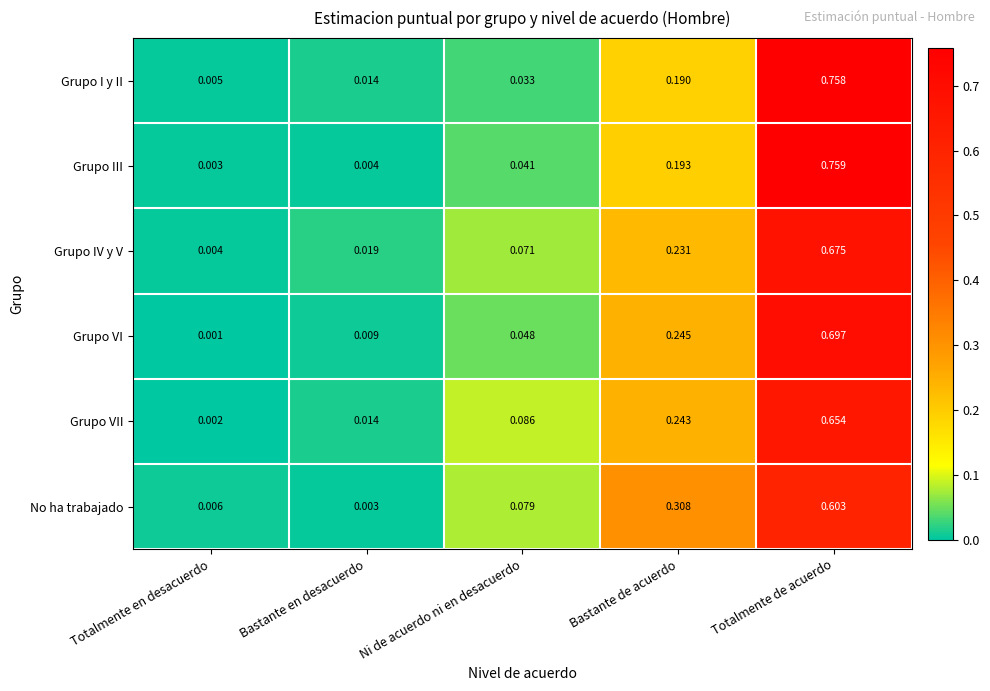

Where is Grupo VII nearest to the value 0?

Totalmente en desacuerdo